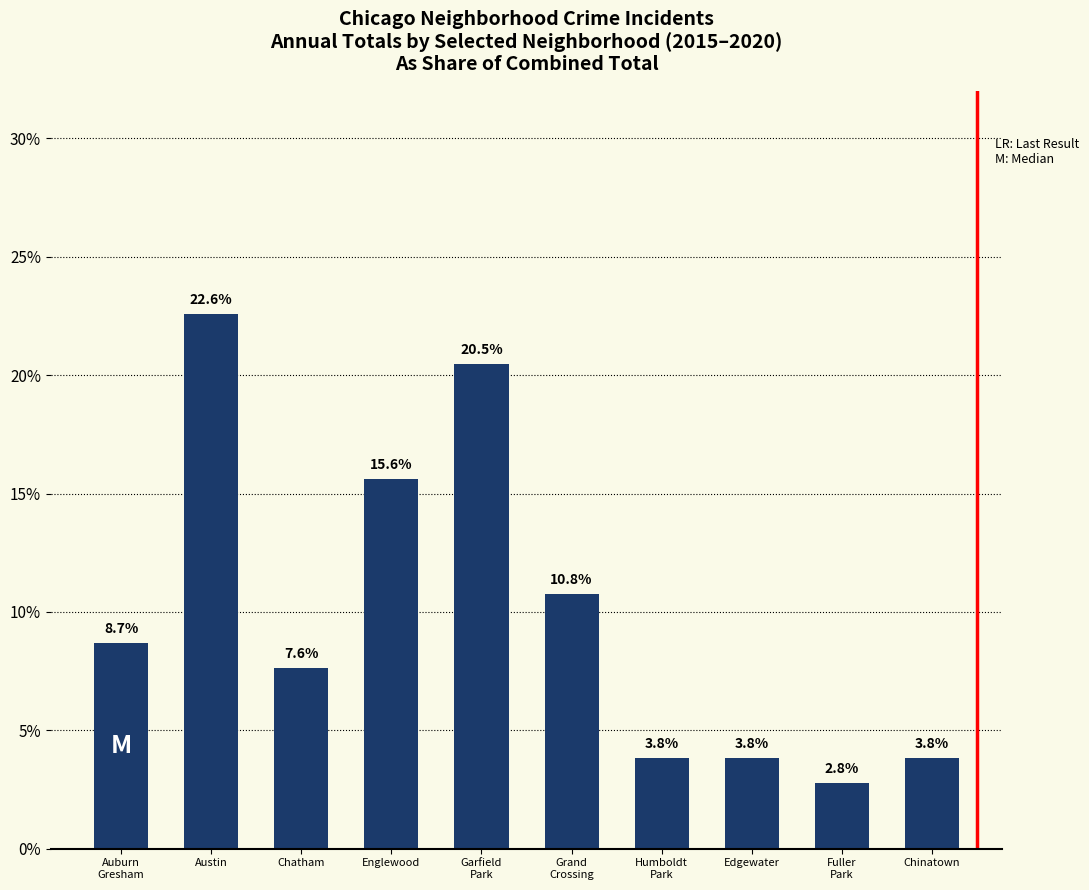

What is the difference between the values at Grand
Crossing and Auburn
Gresham?

2.1